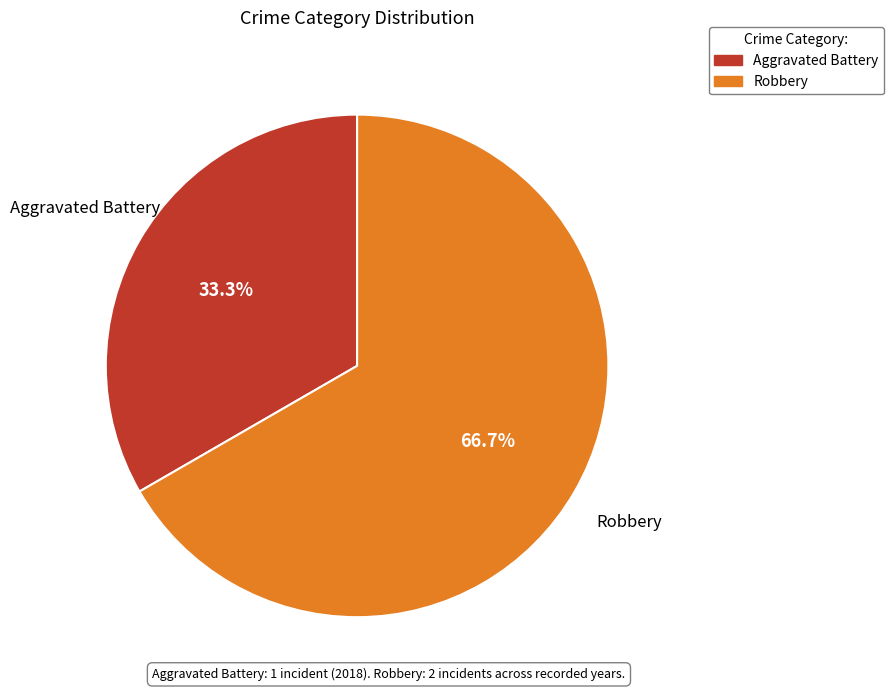

How many slices are in this pie chart?

2